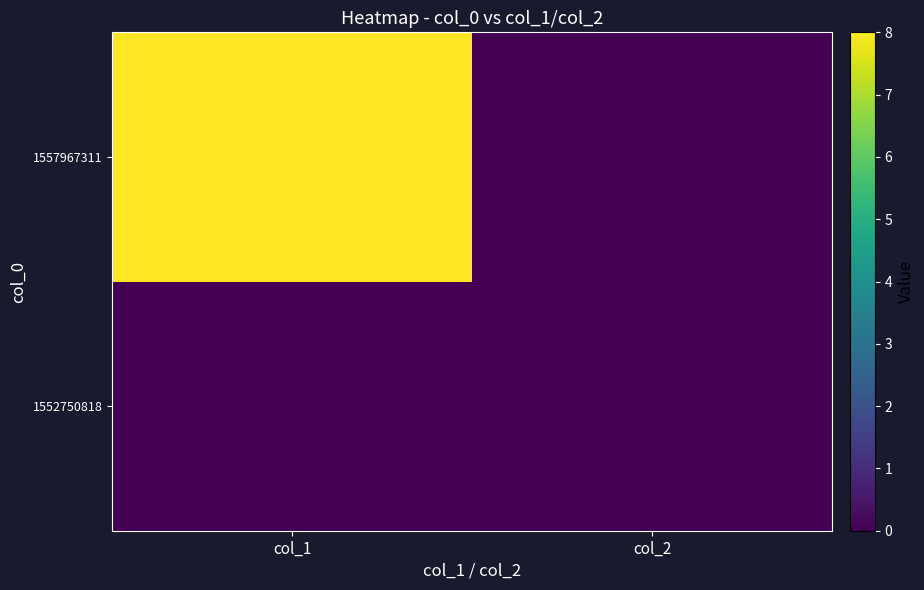

What is the total value across all series at col_1?

8